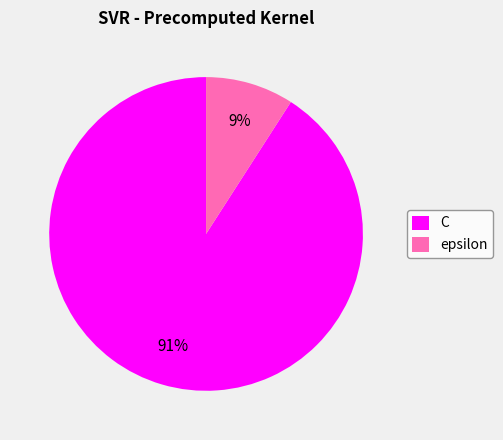

Is there a majority slice in this chart?

Yes